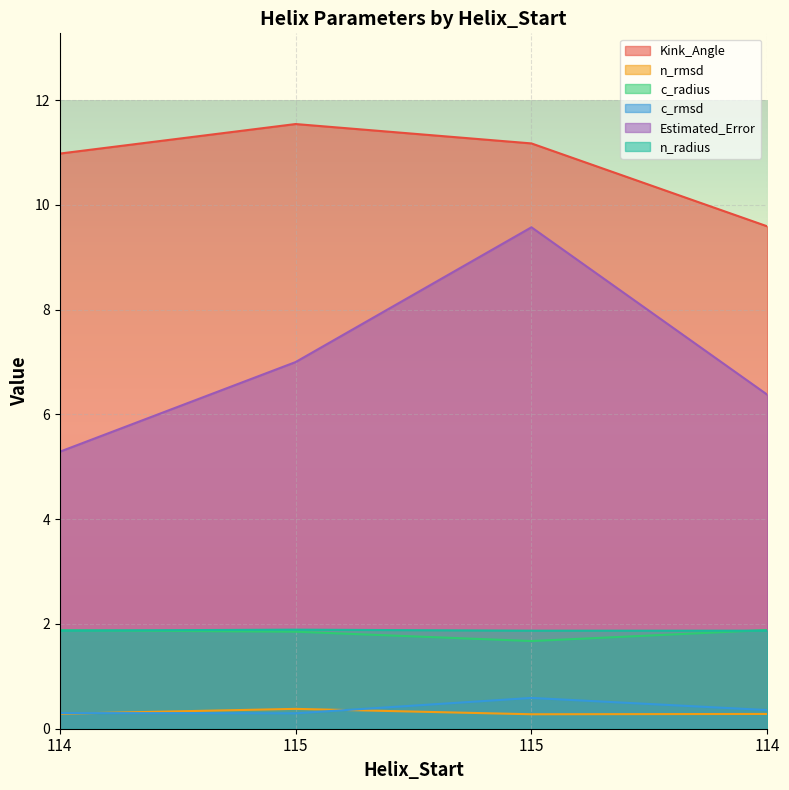

In Kink_Angle, how many points are higher than both neighbors (excluding endpoints)?

1